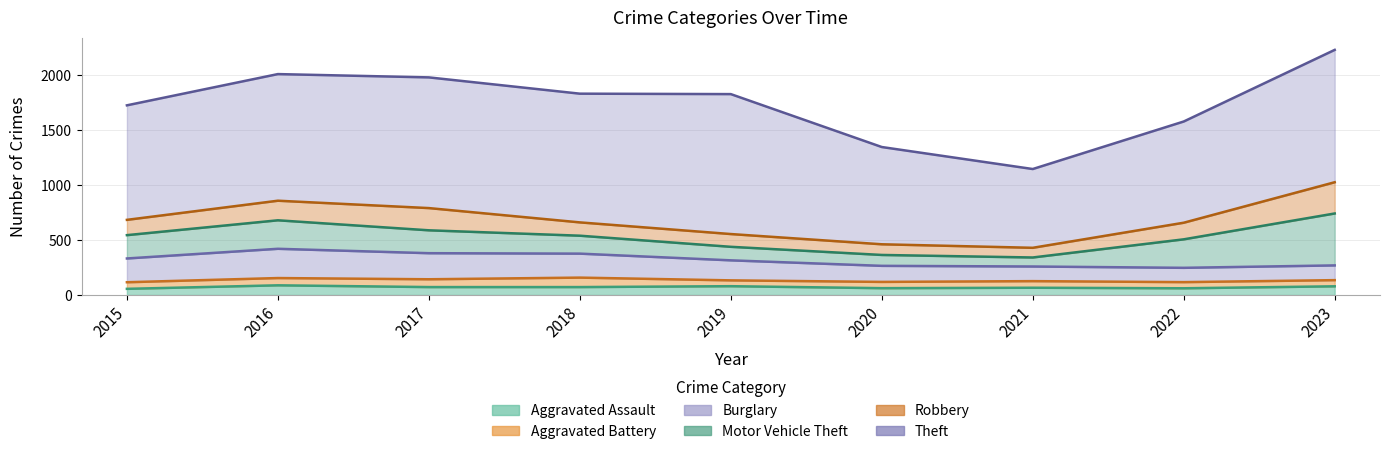

Which series has the widest spread of values?

Theft